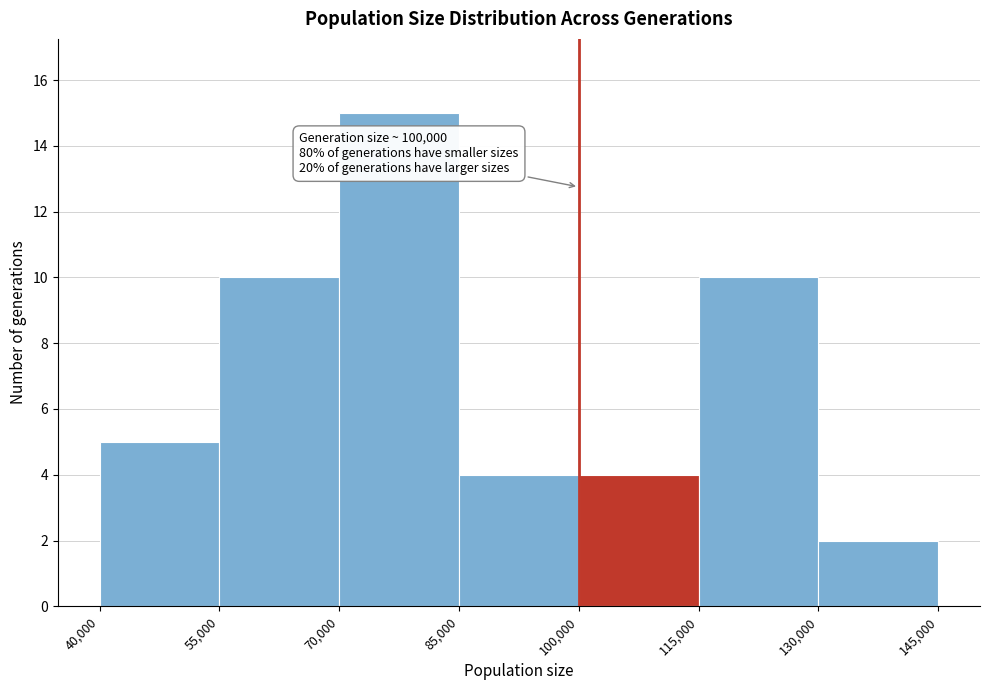

Which range on the x-axis has the tallest bar?

70,000 to 85,000